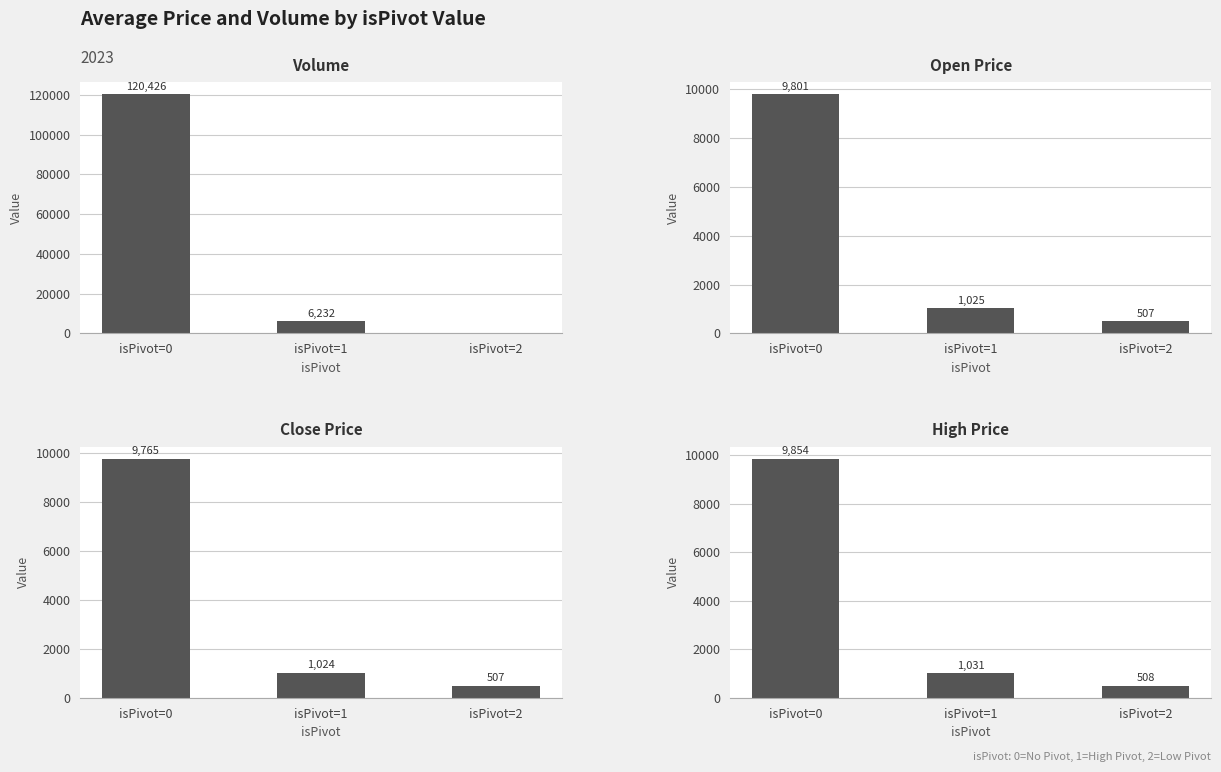

What is the maximum value for Volume?

120426.0